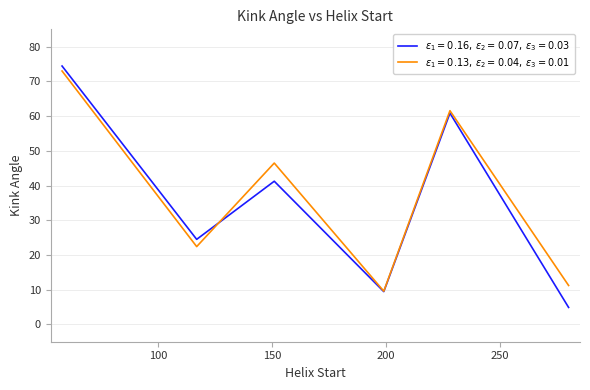

What is the minimum value shown in the chart?

4.9